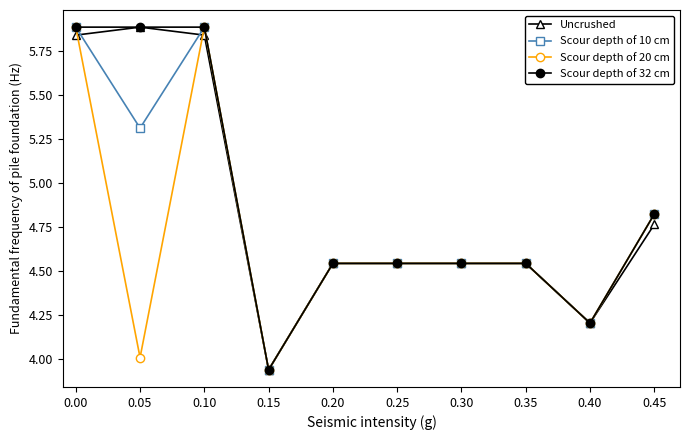

What is the total value across all series at 0.20?

18.2